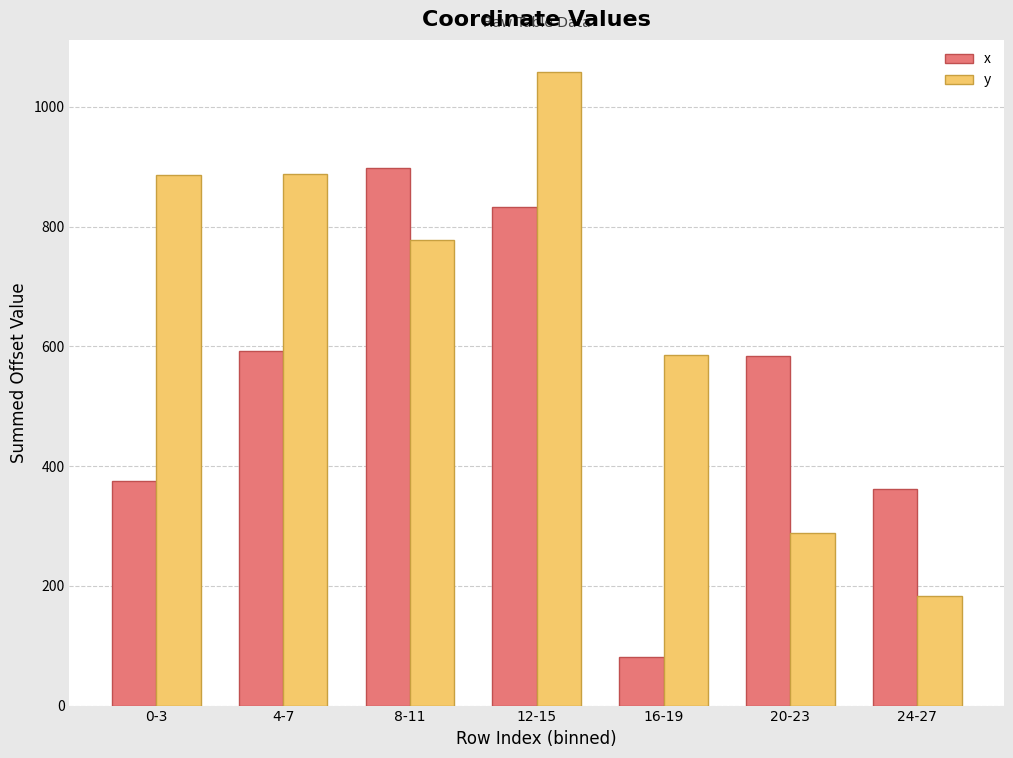

The y series shows 288.8 at 20-23. True or false?

True